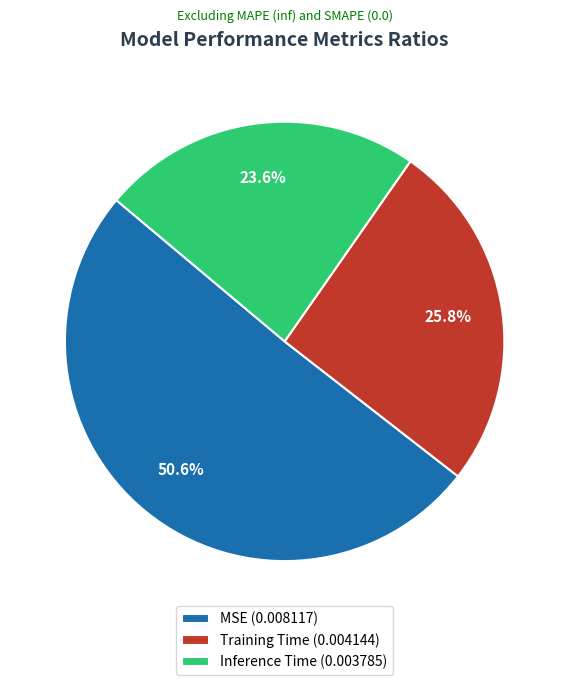

Rank the categories by value from highest to lowest.

MSE, Training Time, Inference Time